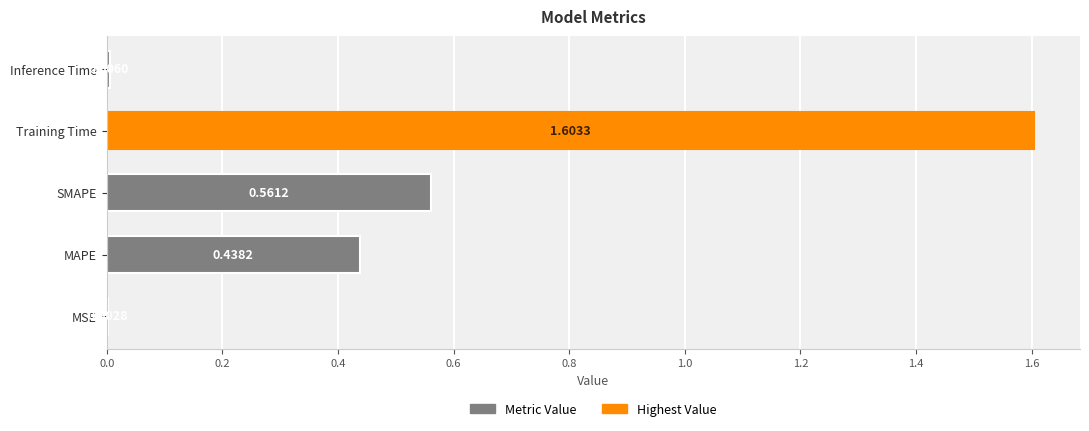

Between Training Time and MAPE, which is larger?

Training Time